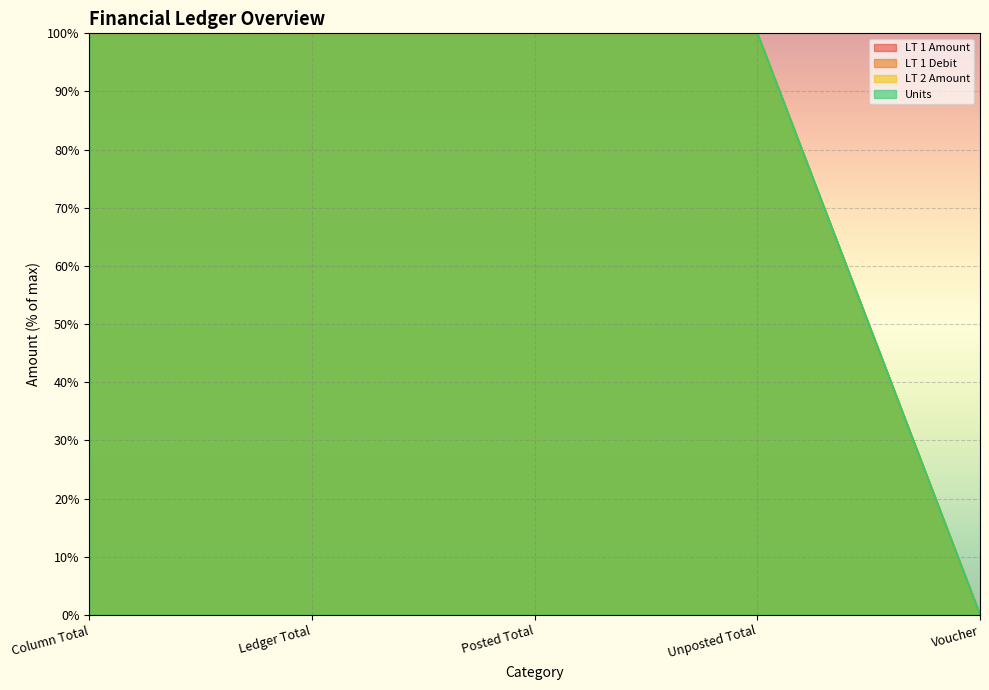

What is the label of the 4th point from the right?

Ledger Total